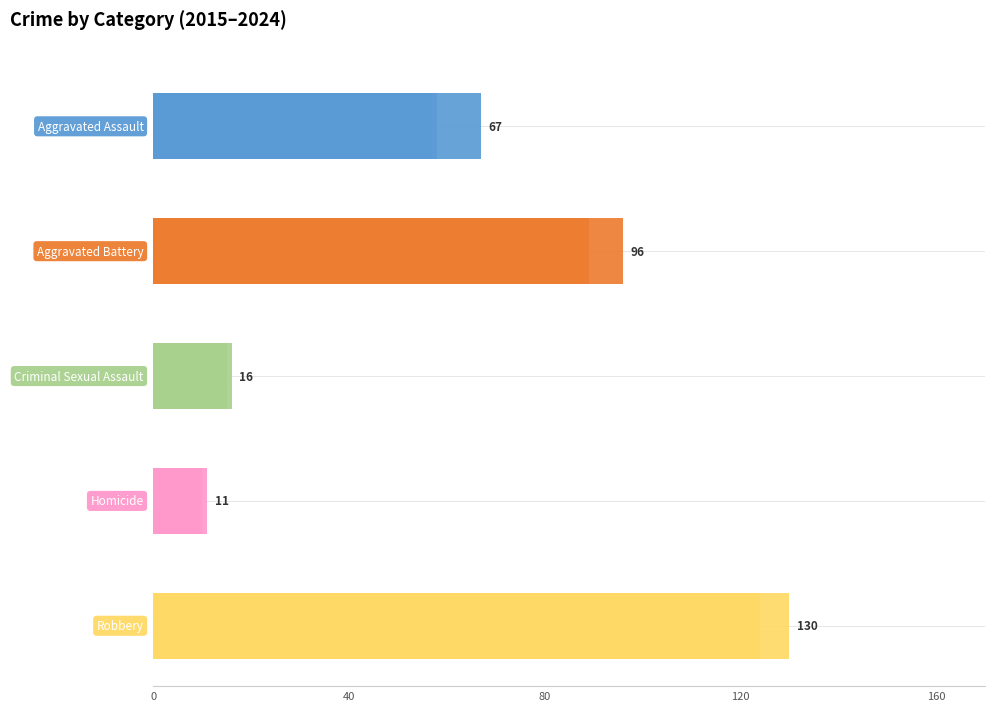

What is the value of the Aggravated Battery bar at the 2nd from the left?

96